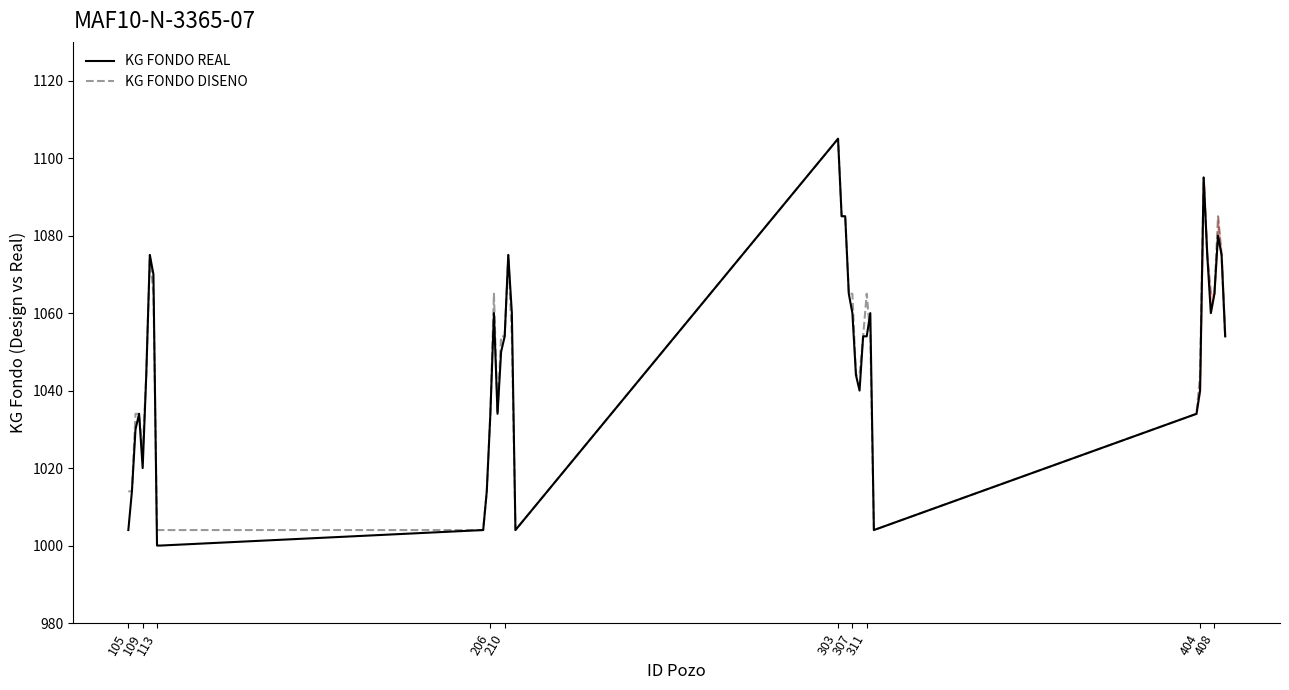

Which series has the widest spread of values?

KG FONDO REAL